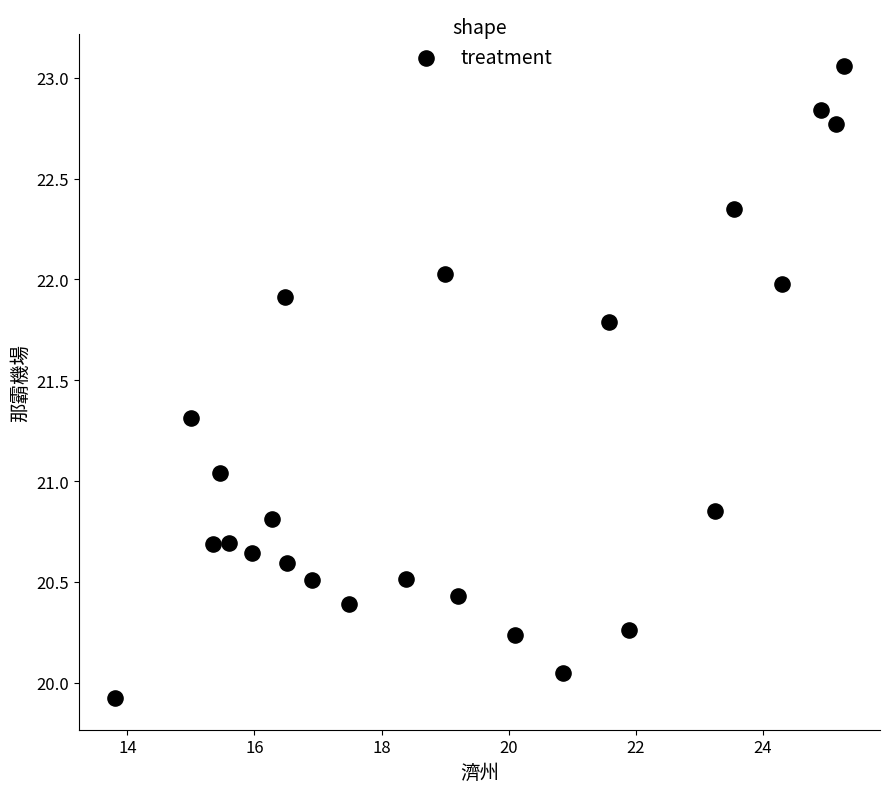

What is the range of X values (max minus min)?

11.5